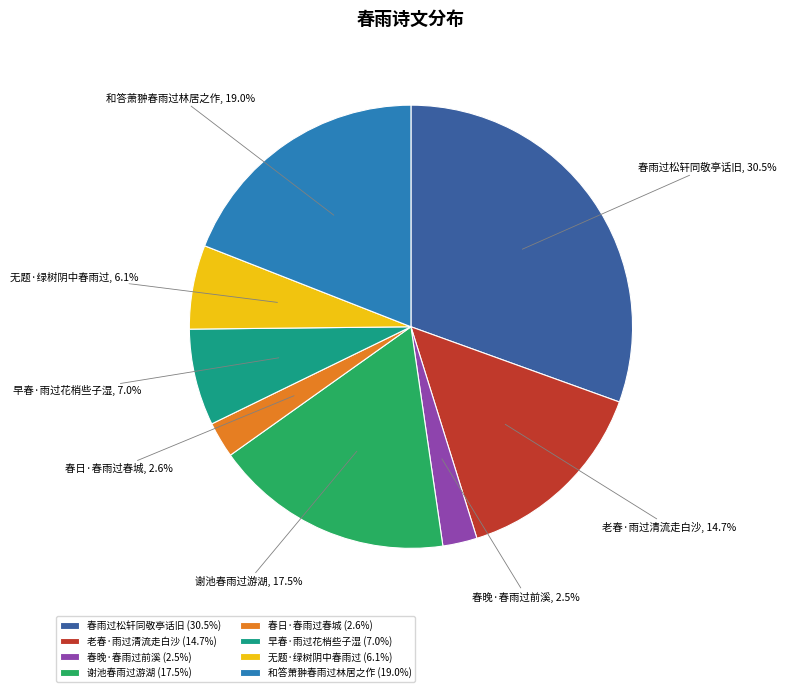

To the nearest percent, what is the average slice percentage?

12%